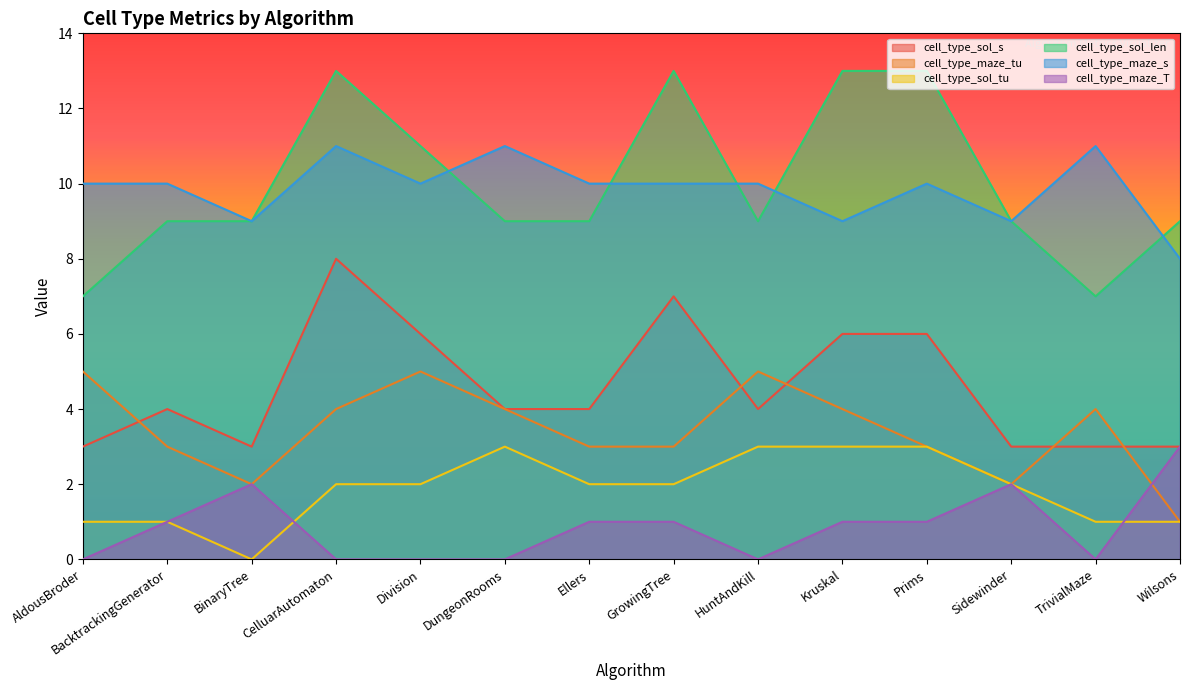

What is the total value across all series at TrivialMaze?

26